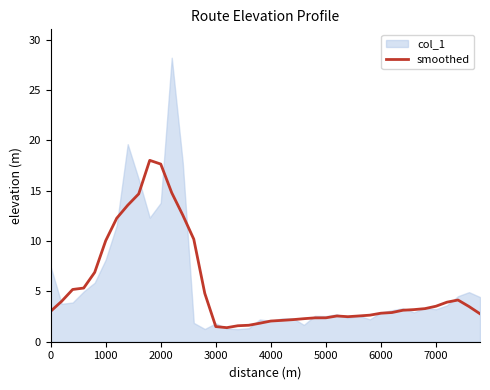

What is the minimum value for smoothed?

1.4